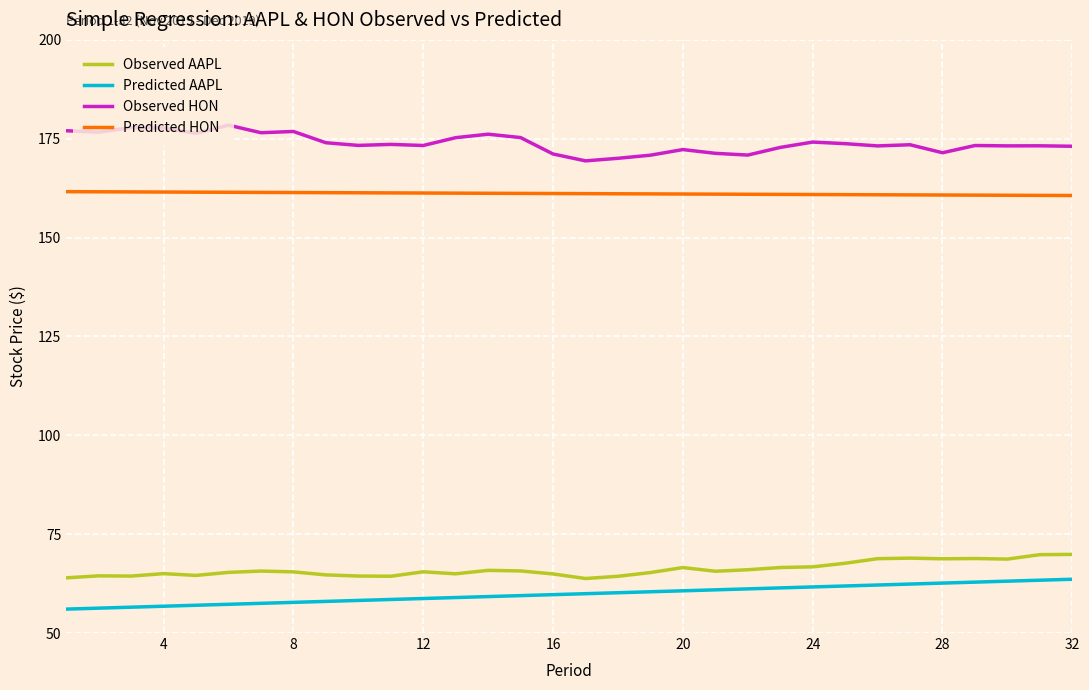

What is the smallest value displayed?

56.0